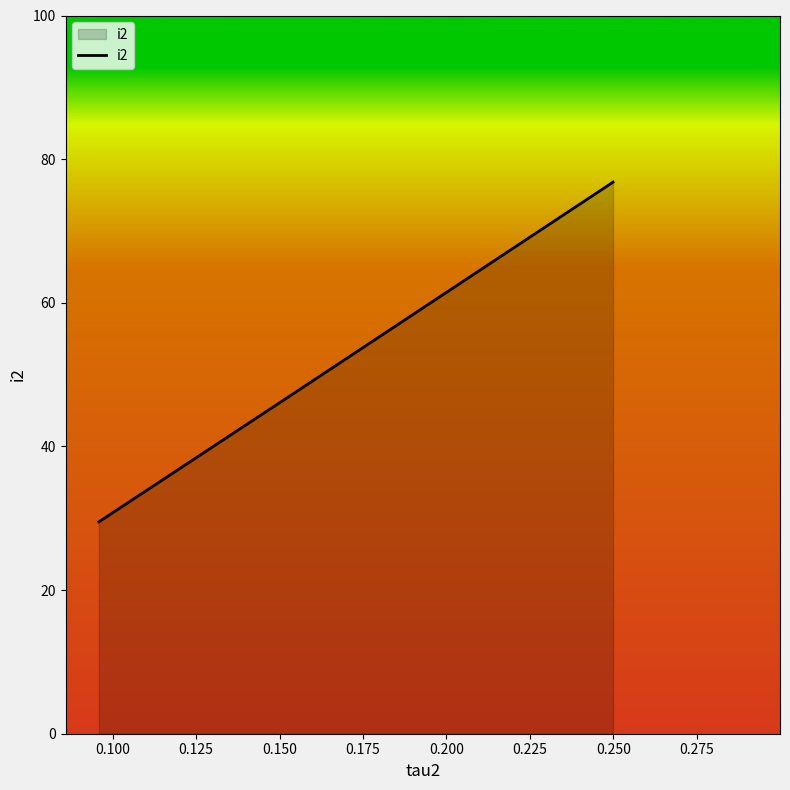

What is the maximum value shown in the chart?

76.8